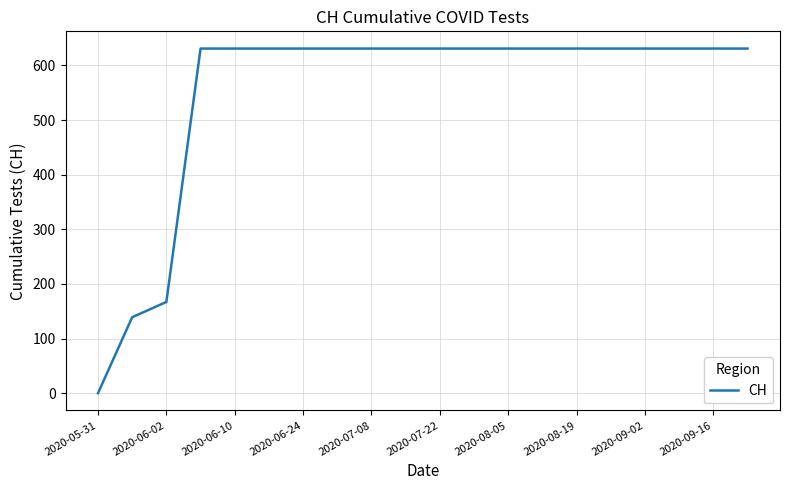

What is the difference between the maximum and minimum values?

631